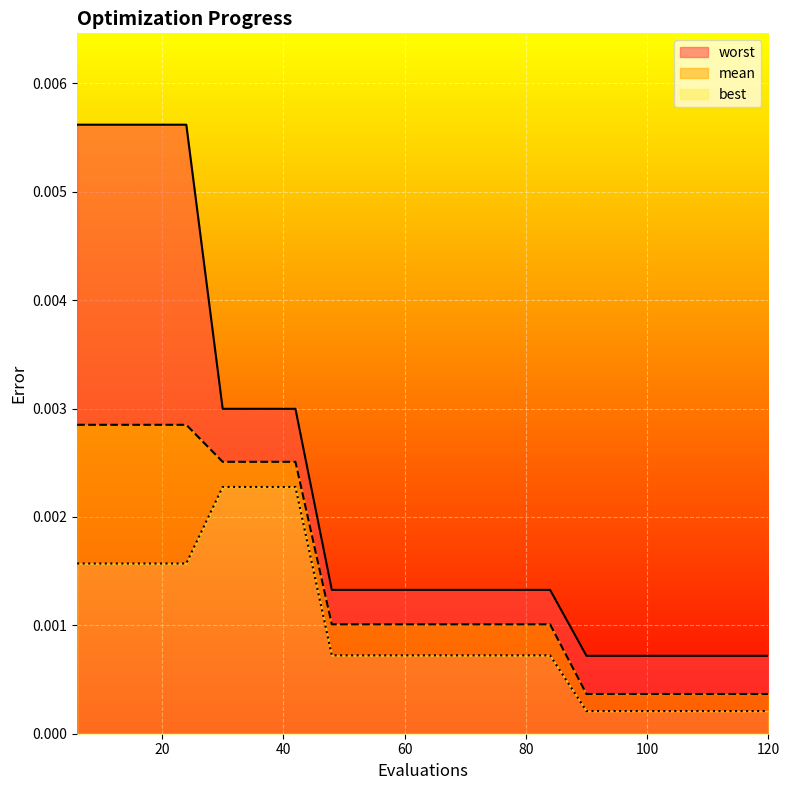

True or false: best and mean intersect in this chart.

False